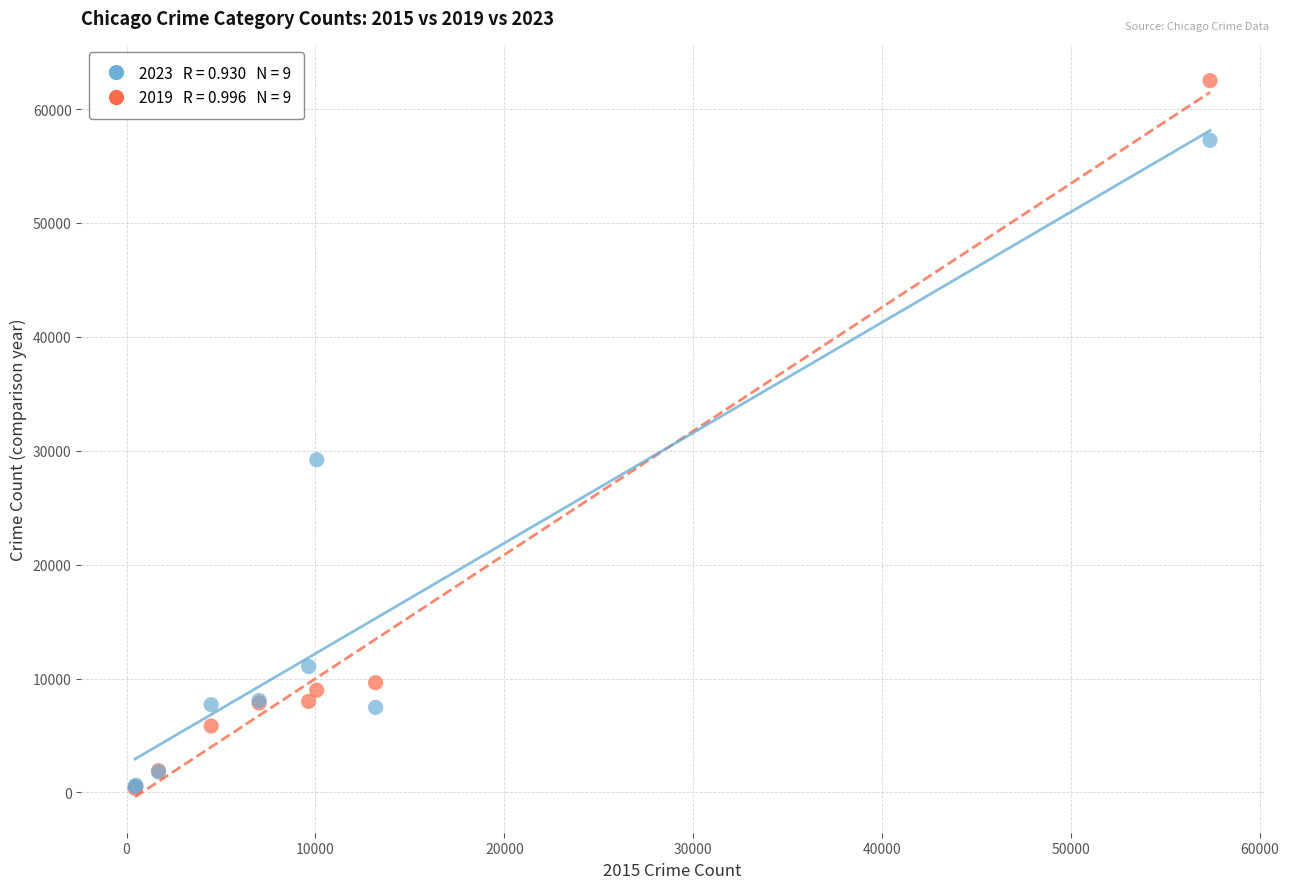

Across all series, what Y value is closest to 31435?

29211